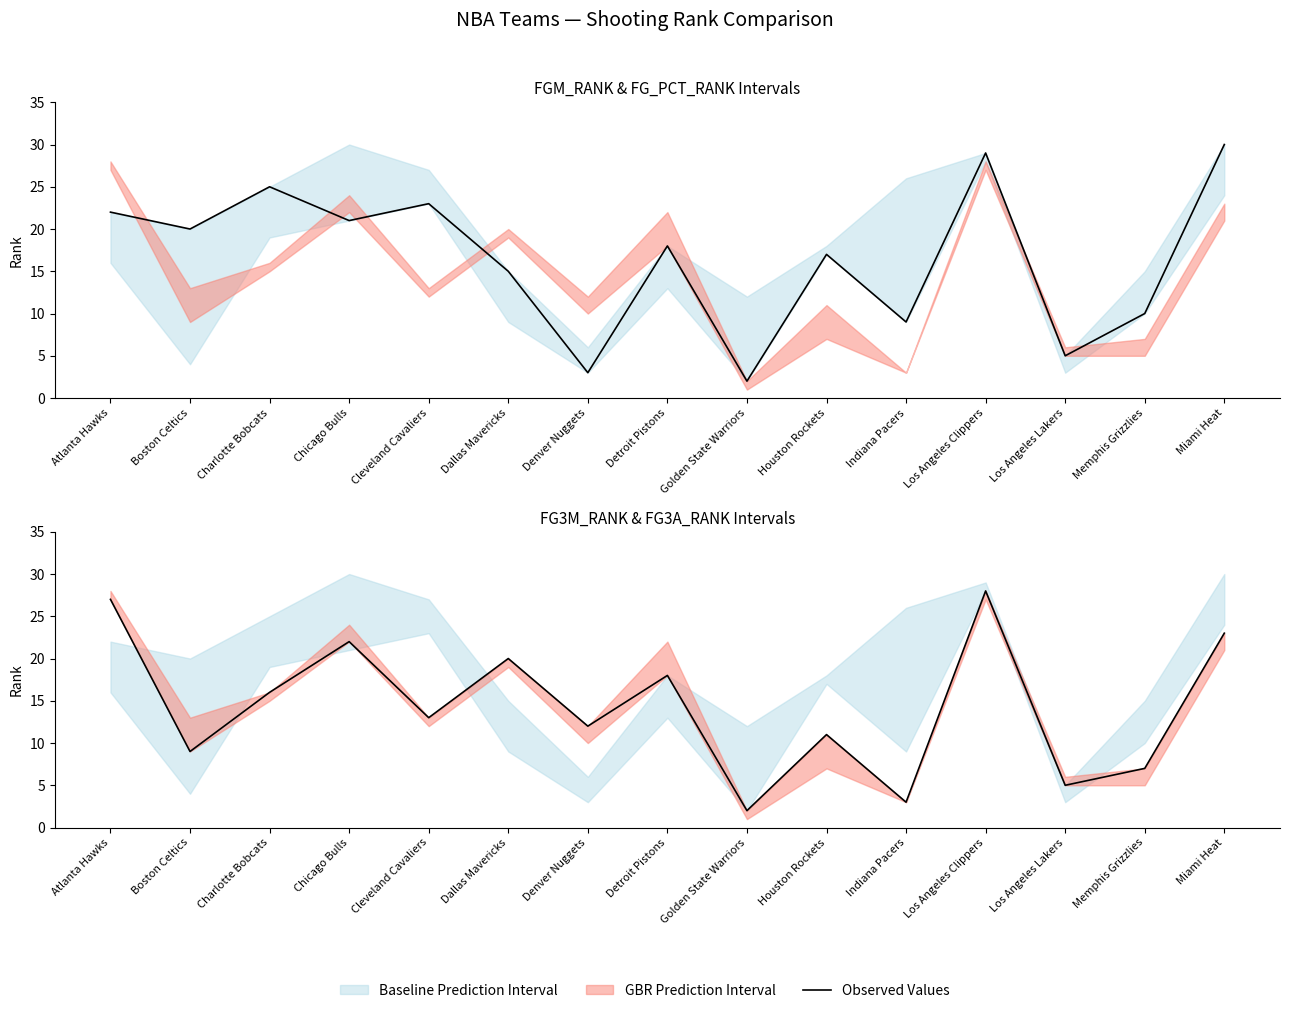

What is the change in value from Chicago Bulls to Los Angeles Clippers?

+6